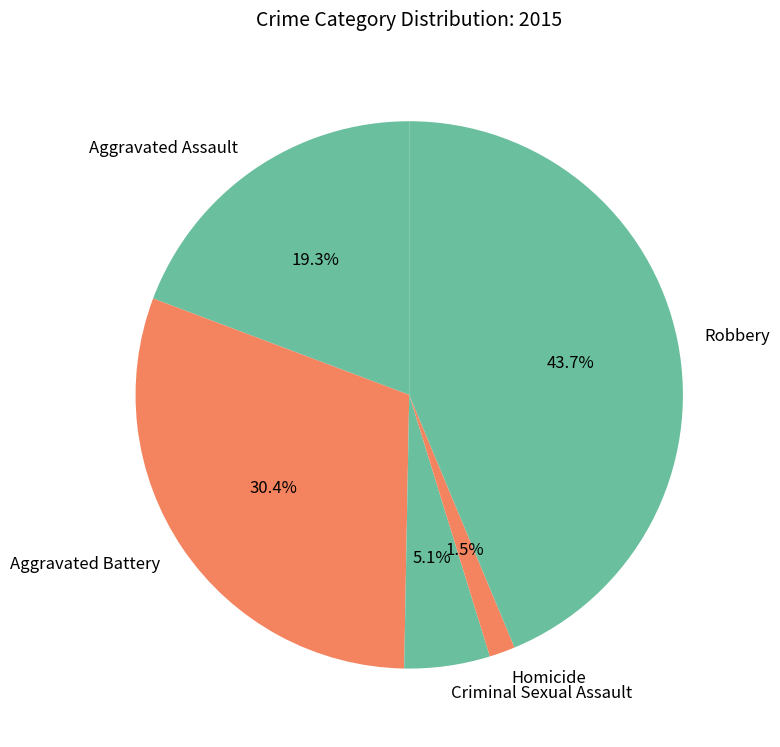

Rank the categories by value from highest to lowest.

Robbery, Aggravated Battery, Aggravated Assault, Criminal Sexual Assault, Homicide